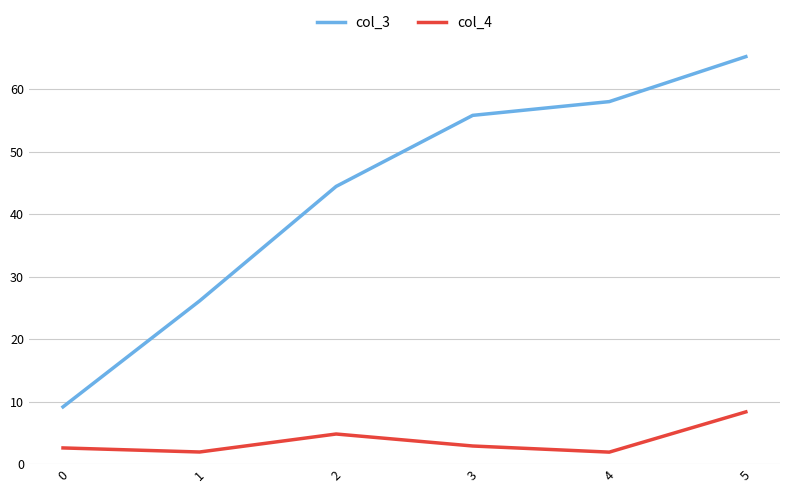

What are all the series names shown in the legend?

col_3, col_4